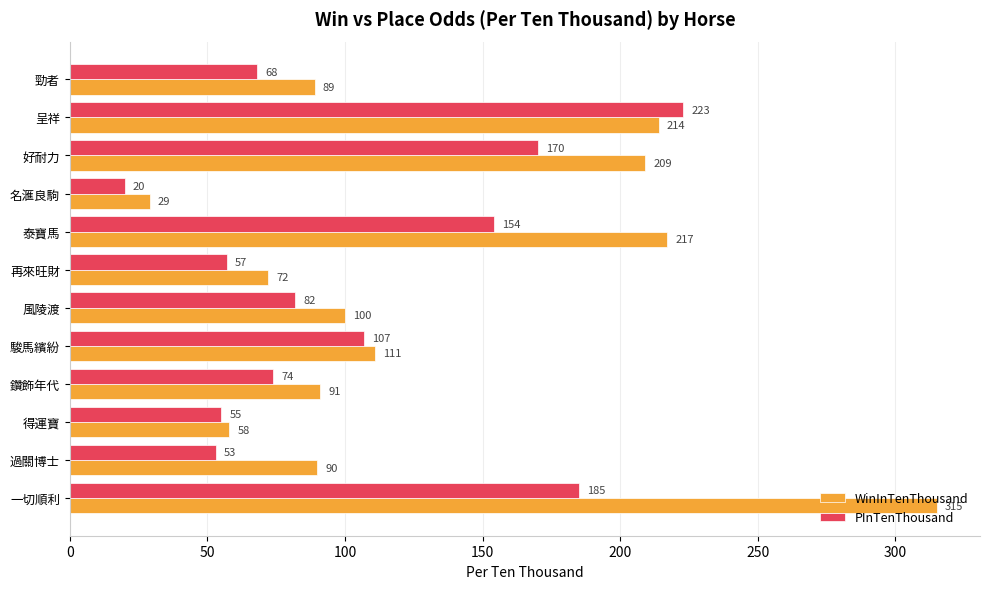

Rank the series by their average value, from highest to lowest.

WinInTenThousand, PInTenThousand